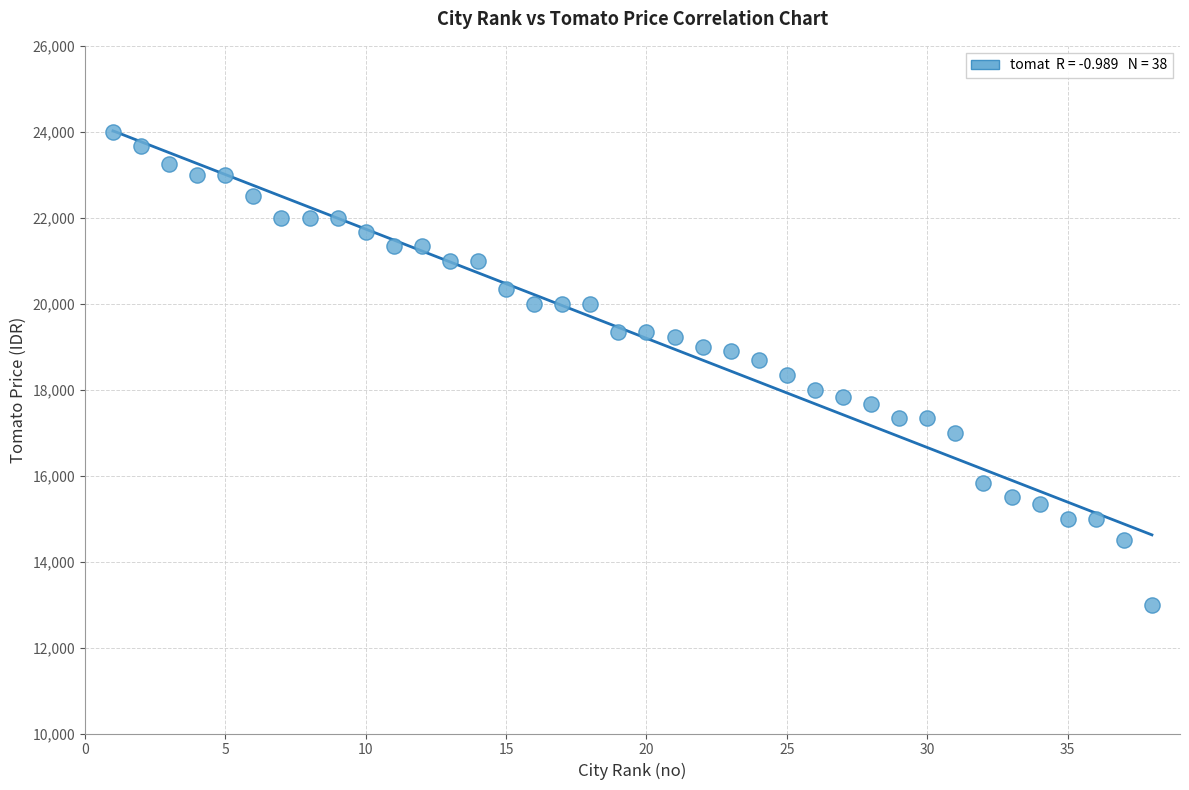

What is the range of X values (max minus min)?

37